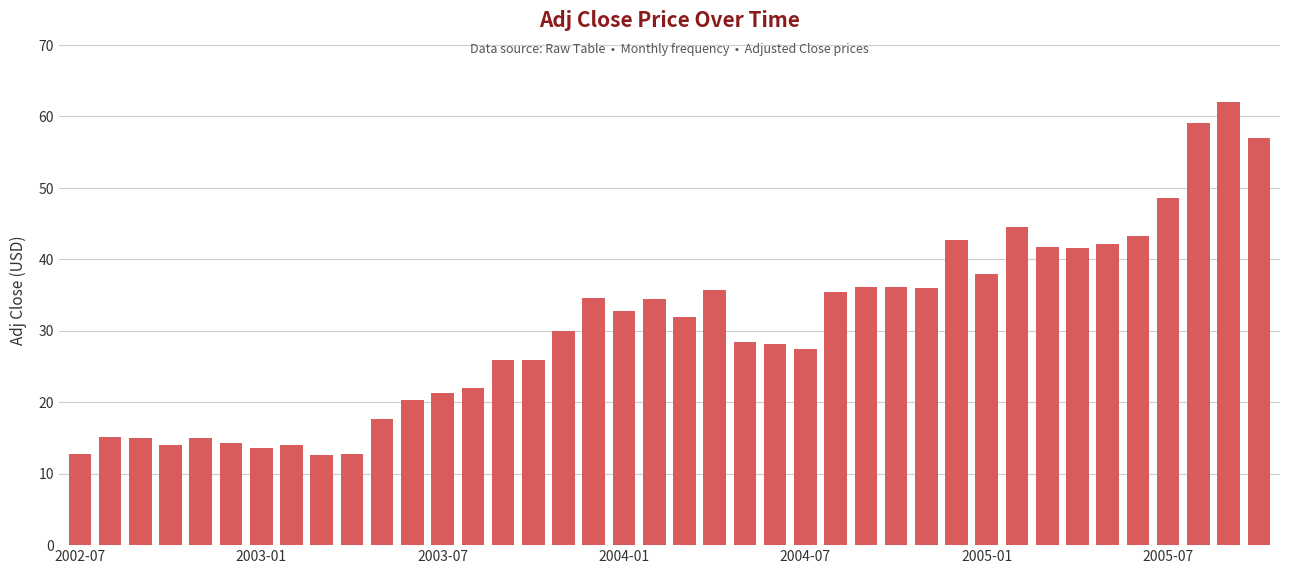

What is the minimum value shown in the chart?

12.6